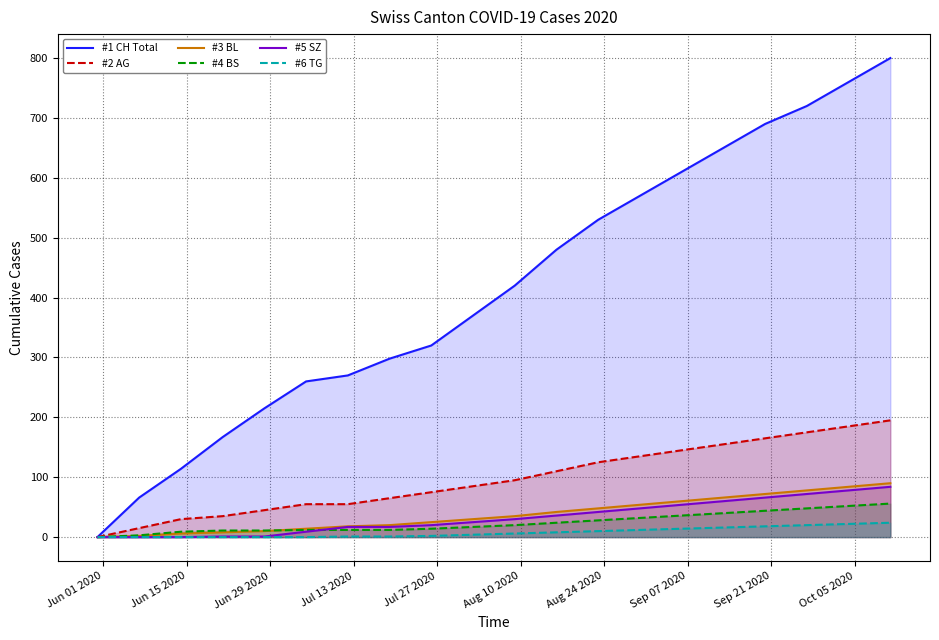

What is the maximum value shown in the chart?

800